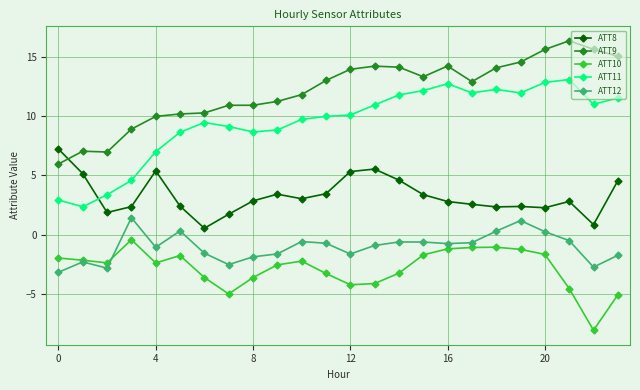

Which series has the largest total across all categories?

ATT9